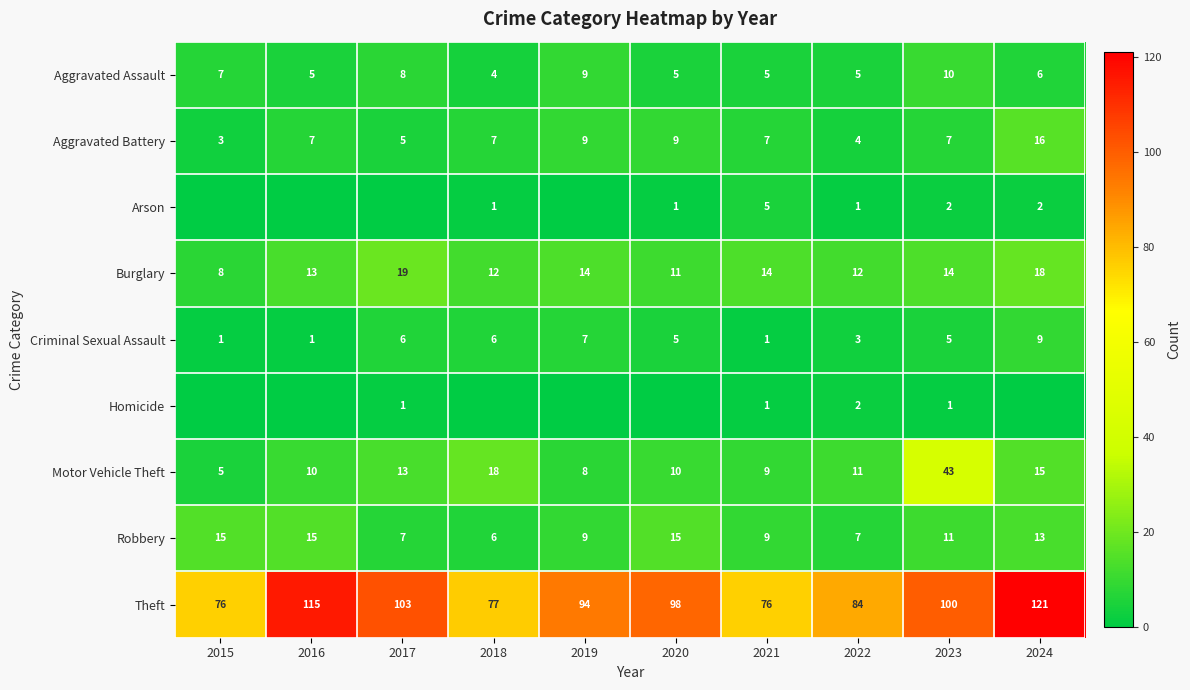

How many data points in Aggravated Assault are less than 6?

5